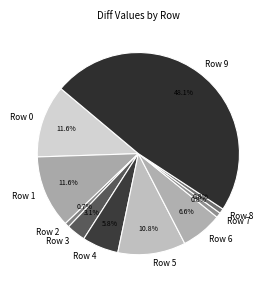

To the nearest percent, what percentage of the pie is Row 5?

11%